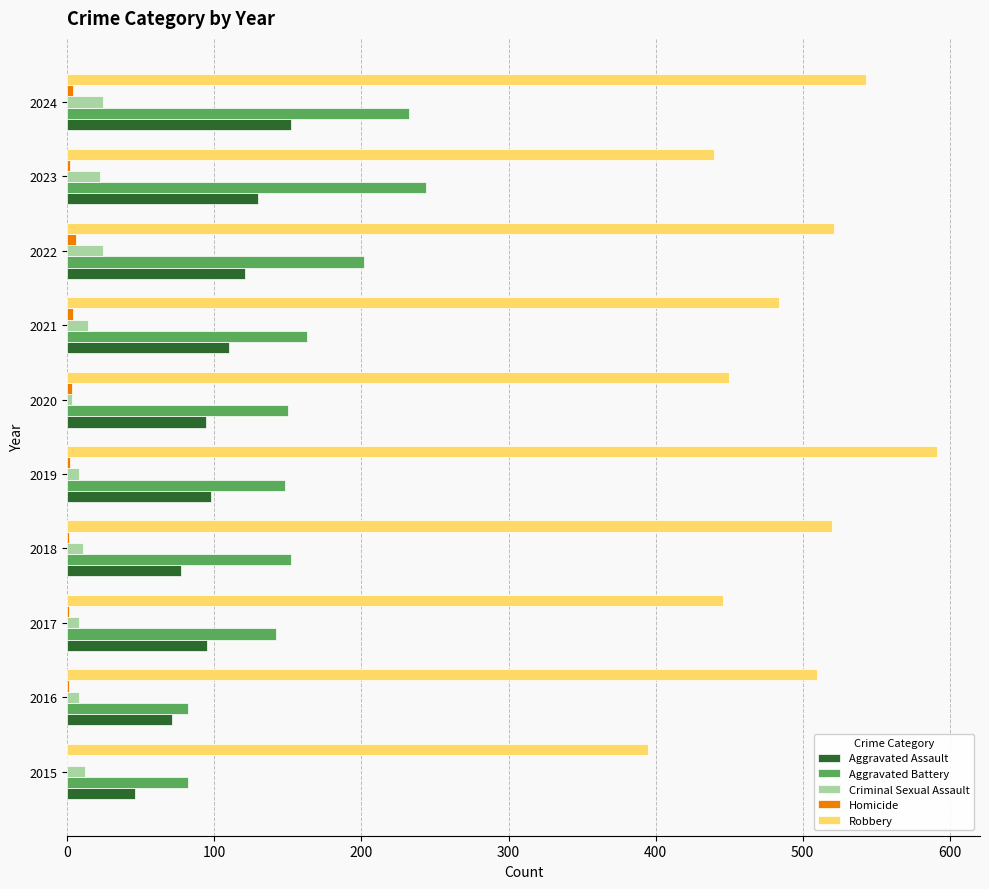

What is the maximum value shown in the chart?

591